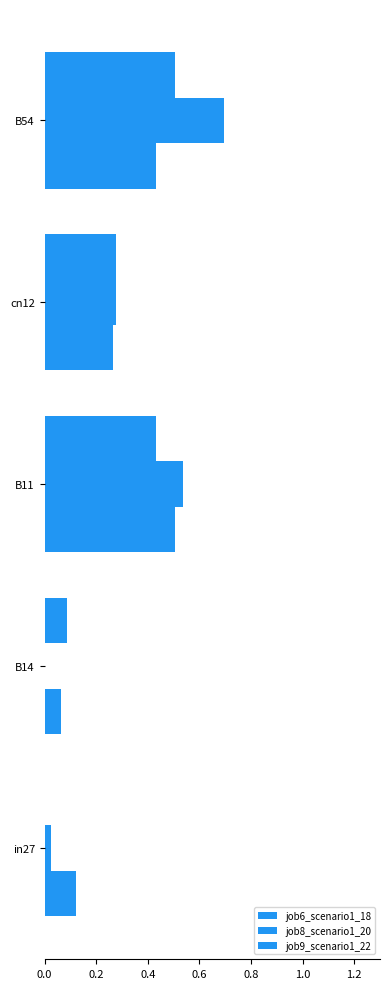

How many values in job8_scenario1_20 are above zero?

4